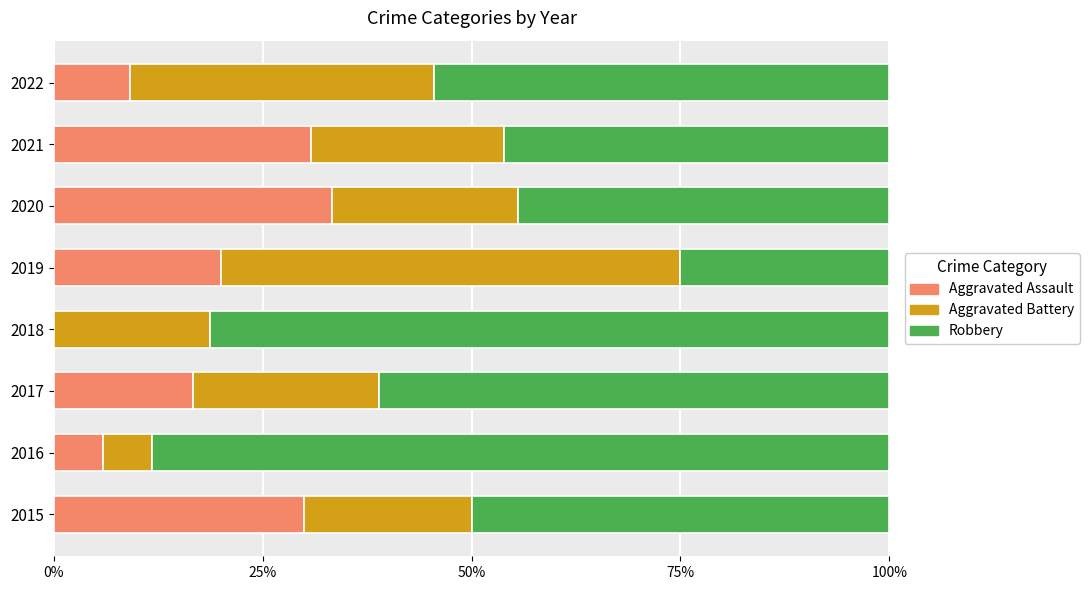

What are all the series names shown in the legend?

Aggravated Assault, Aggravated Battery, Robbery